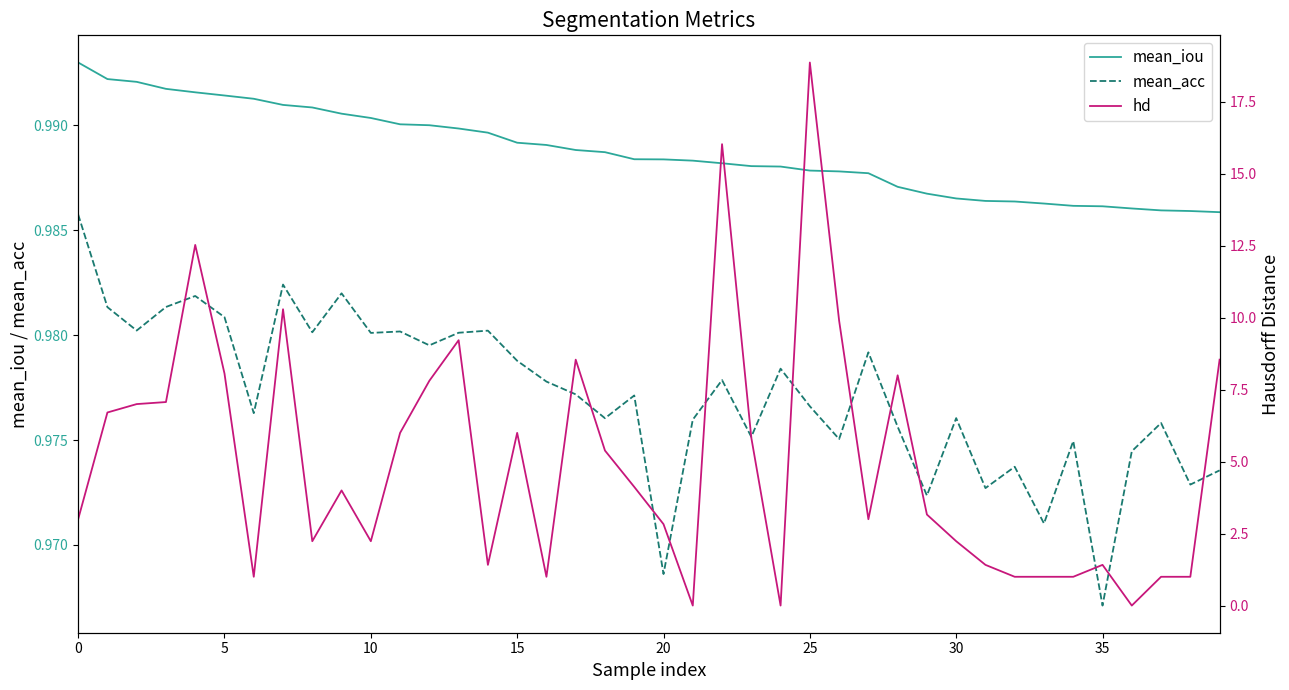

True or false: hd has a value of 2.1 at 31.

False